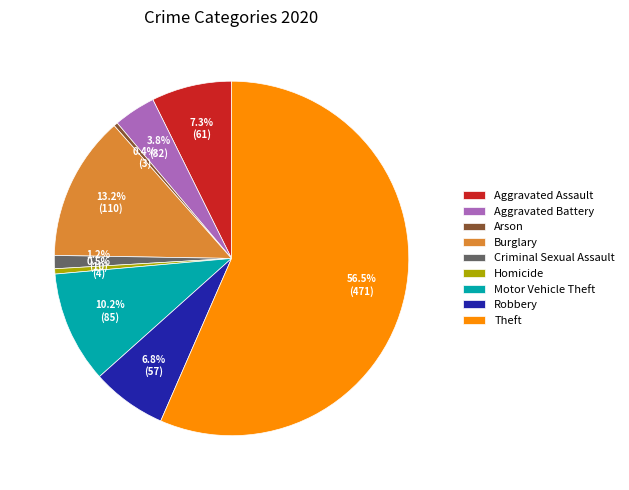

Which slice is the largest?

Theft